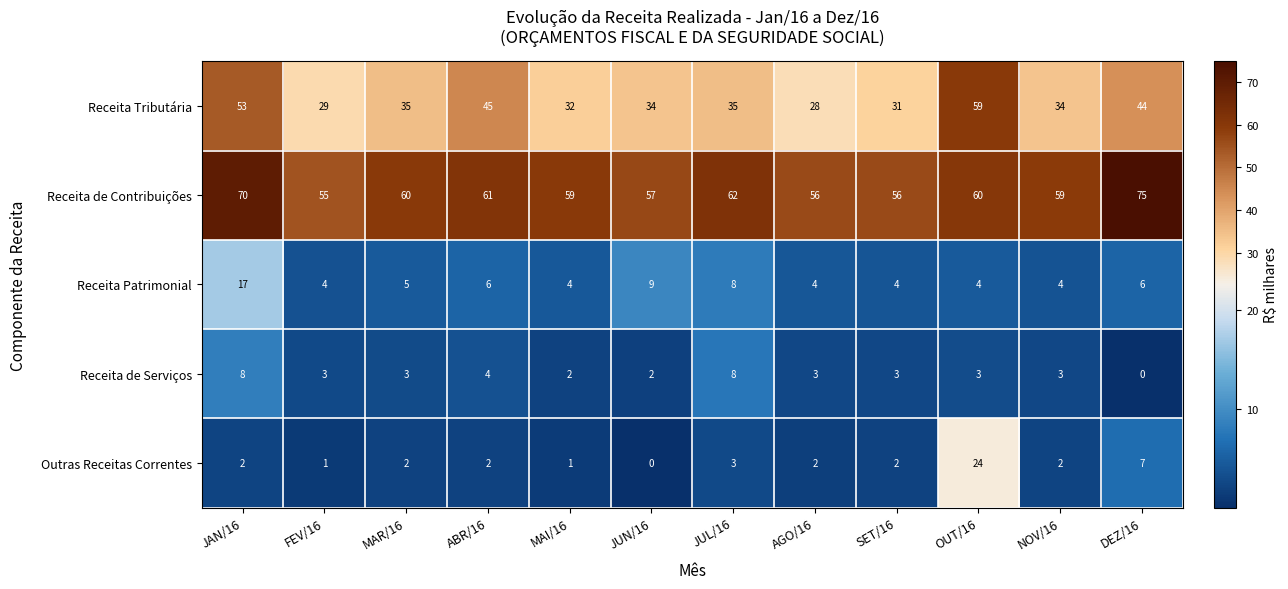

Count the number of data series in this chart.

5